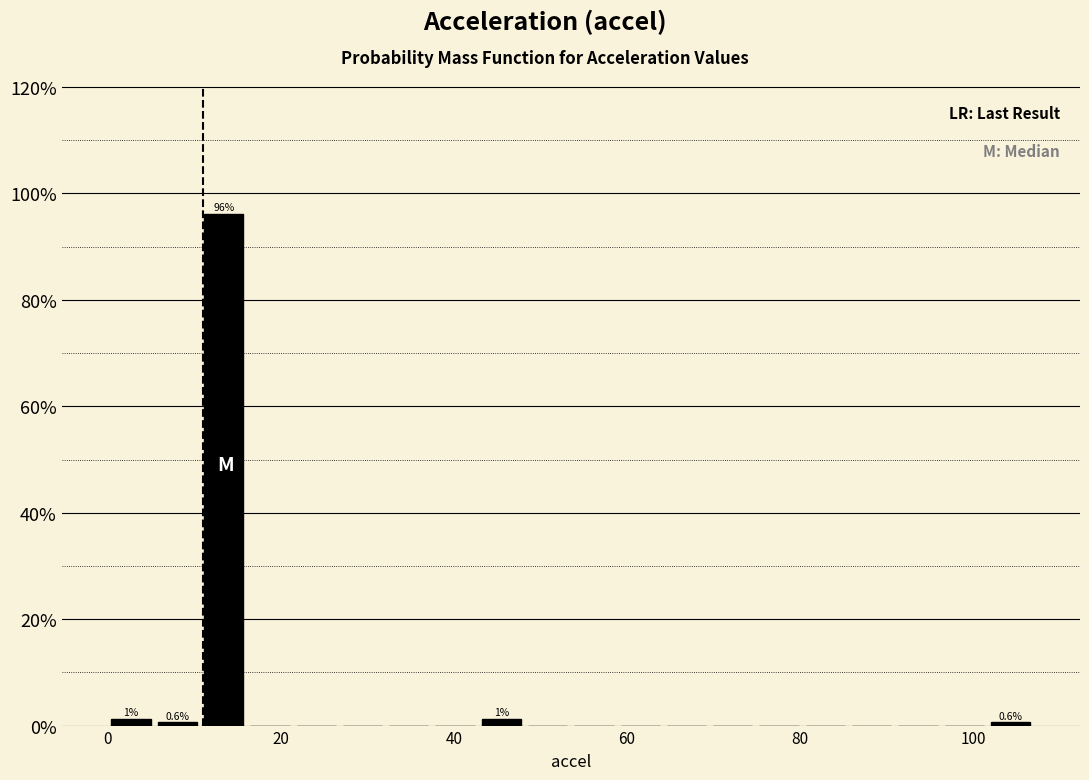

Around what value on the x-axis is the tallest bar? Give the approximate position of its centre, as read against the axis.

14